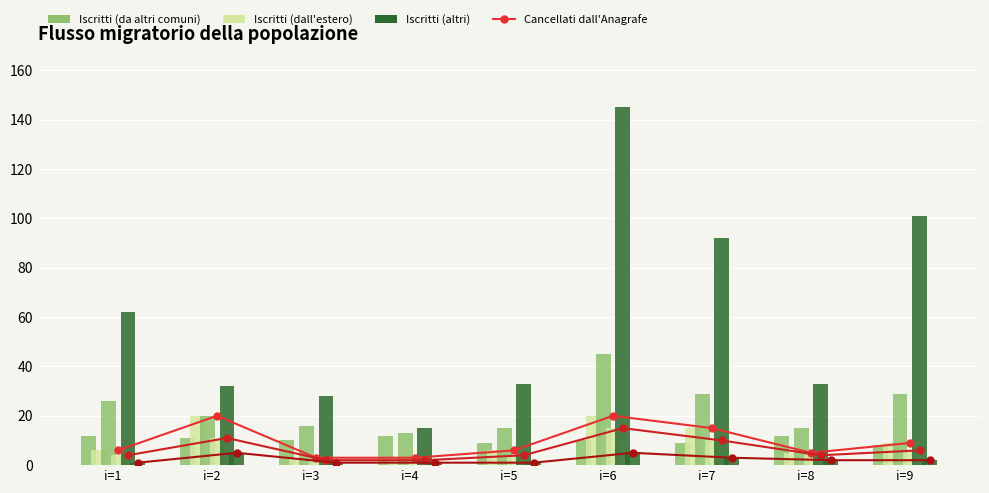

Reading left to right, what are all the values shown in this chart?

Frij (r=1): i=1=12	i=2=11	i=3=10	i=4=12	i=5=9	i=6=10	i=7=9	i=8=12	i=9=8
Crij (r=1): i=1=6	i=2=20	i=3=3	i=4=3	i=5=6	i=6=20	i=7=15	i=8=5	i=9=9
Frij (r=2): i=1=26	i=2=20	i=3=16	i=4=13	i=5=15	i=6=45	i=7=29	i=8=15	i=9=29
Crij (r=2): i=1=4	i=2=11	i=3=2	i=4=2	i=5=4	i=6=15	i=7=10	i=8=4	i=9=6
Frij (r=3): i=1=62	i=2=32	i=3=28	i=4=15	i=5=33	i=6=145	i=7=92	i=8=33	i=9=101
Crij (r=3): i=1=1	i=2=5	i=3=1	i=4=1	i=5=1	i=6=5	i=7=3	i=8=2	i=9=2